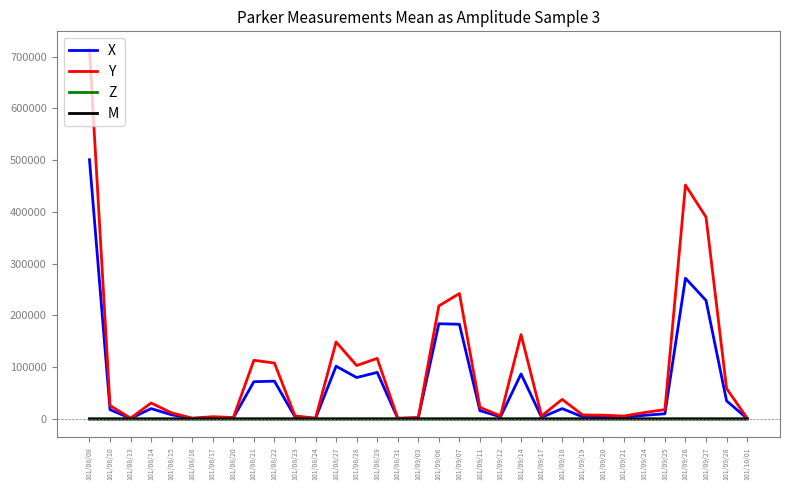

What is the difference between the highest and lowest values at 101/08/24?

1440.0